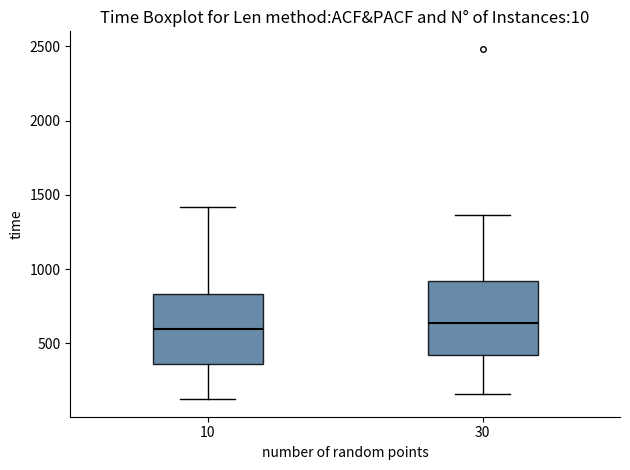

Reading left to right, read every box against the y-axis: the position of its median line, the range the box covers, and the ends of its whiskers. The values are not printed on the chart, so give them approximately, as read against the axis.

10: median 600, box 350 to 850, whiskers 100 to 1400
30: median 650, box 400 to 900, whiskers 150 to 1350